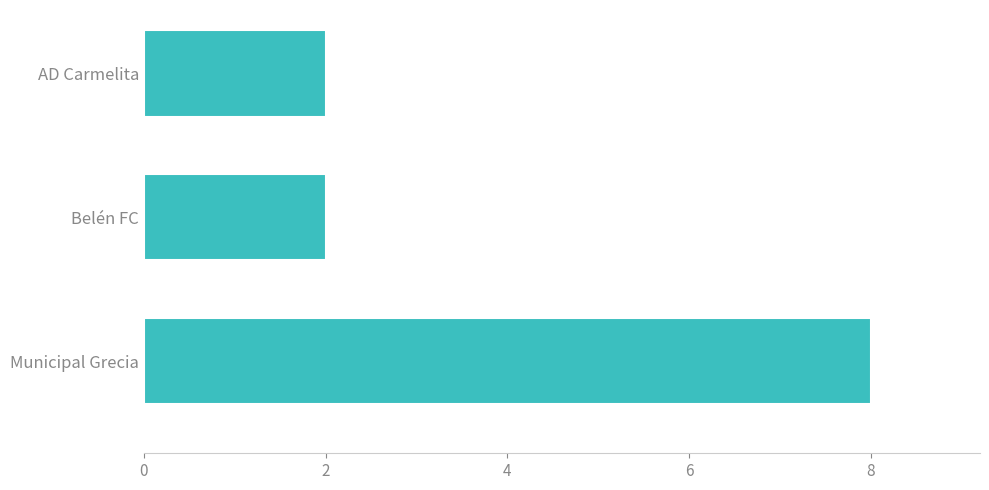

What is the average value?

4